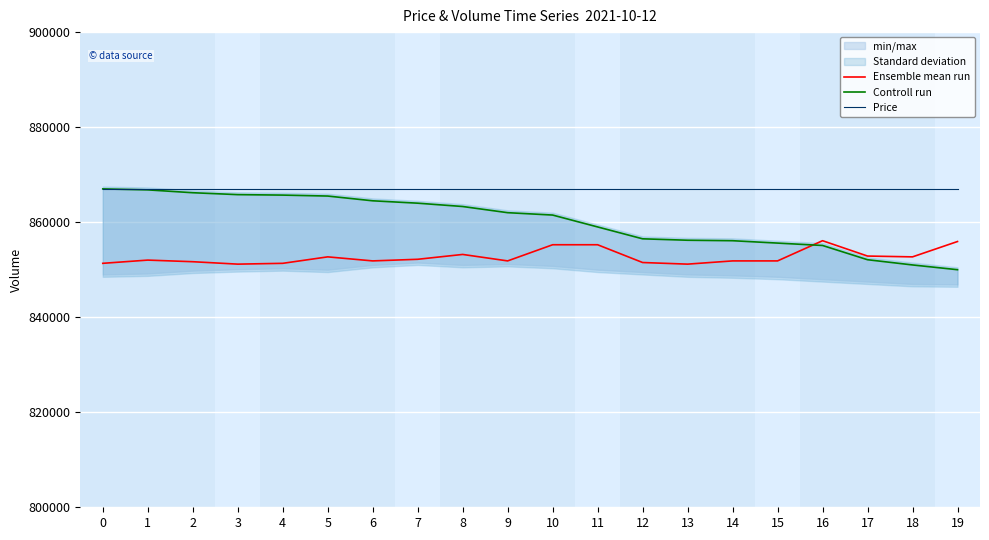

Rank the series by their average value, from lowest to highest.

Ensemble mean run, Controll run, Price